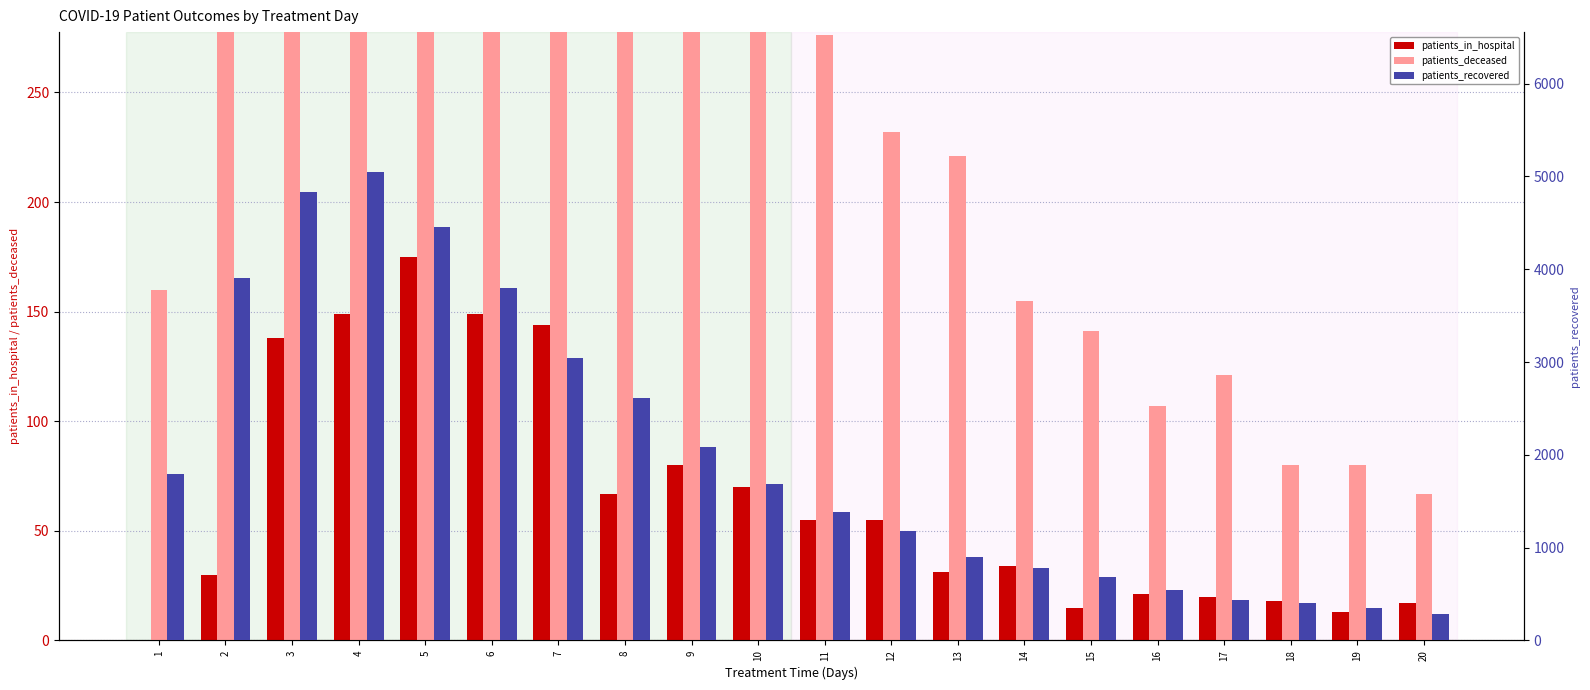

What are all the series names shown in the legend?

patients_in_hospital, patients_deceased, patients_recovered